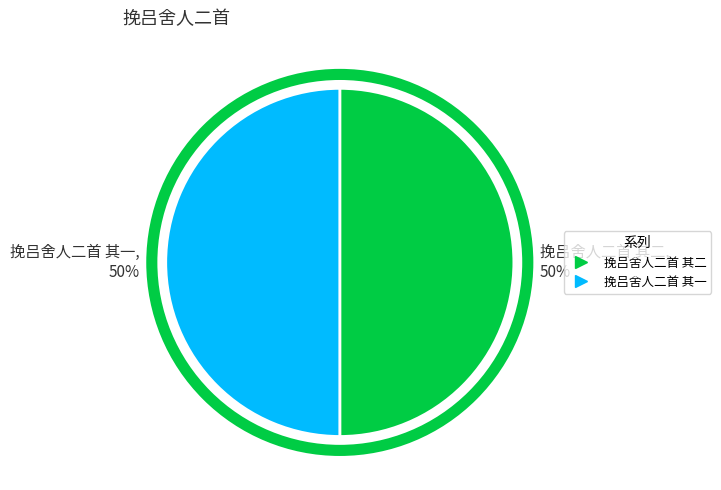

To the nearest percent, what is the average slice percentage?

50%